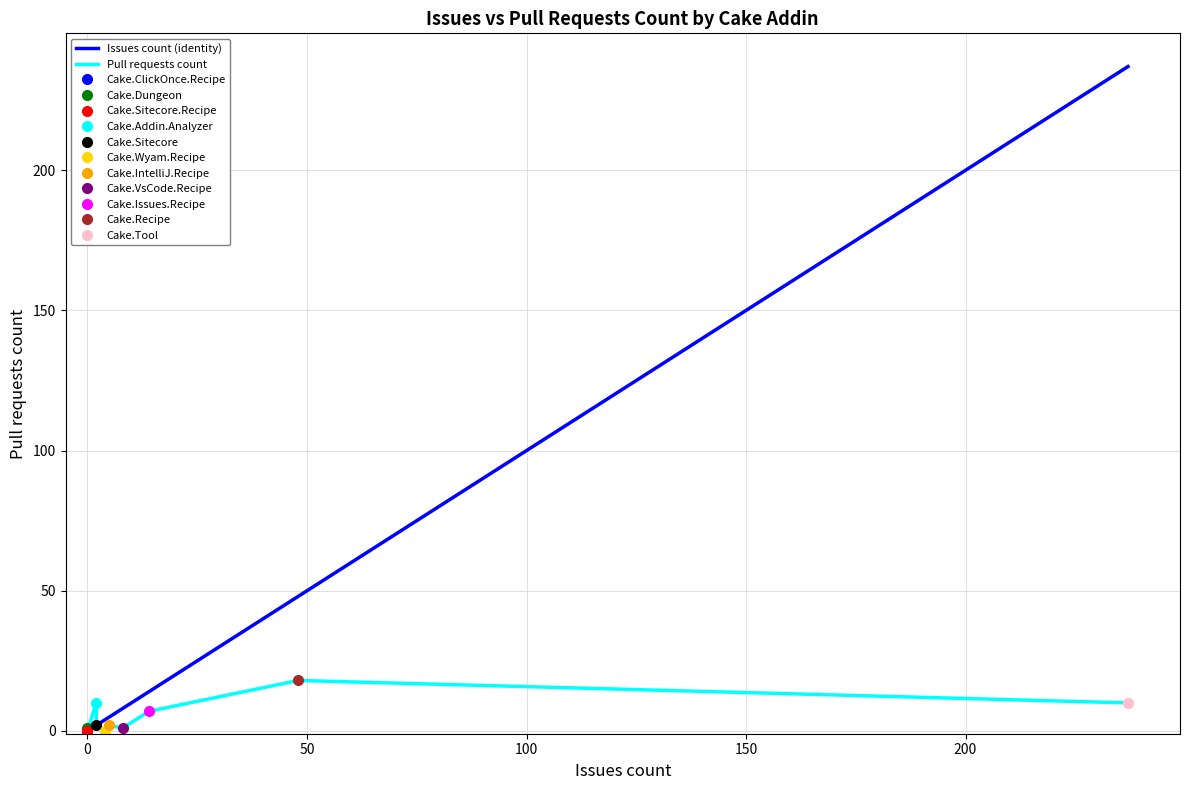

Rank the series by their maximum value, from lowest to highest.

Pull requests count, Issues count (identity)